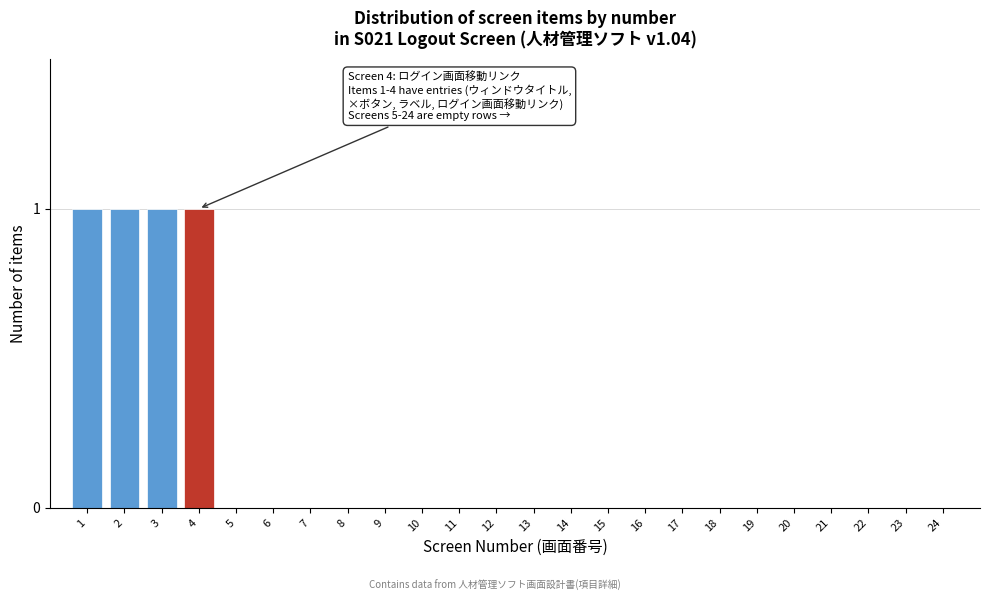

Reading left to right, extract all data points from this chart.

1=1	2=1	3=1	4=1	5=0	6=0	7=0	8=0	9=0	10=0	11=0	12=0	13=0	14=0	15=0	16=0	17=0	18=0	19=0	20=0	21=0	22=0	23=0	24=0